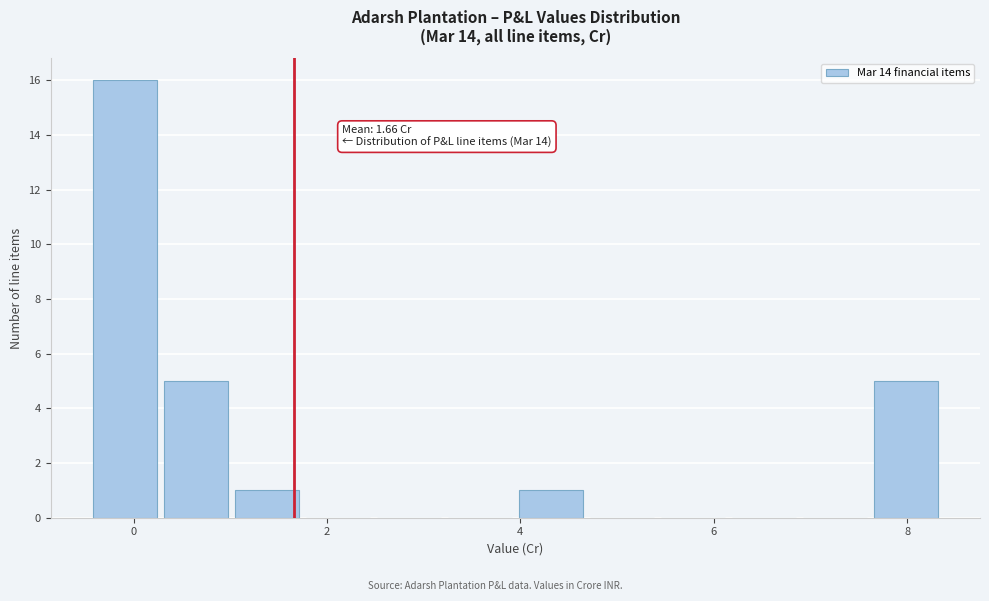

Read against the x-axis, roughly where is the centre of the tallest bar?

0.0